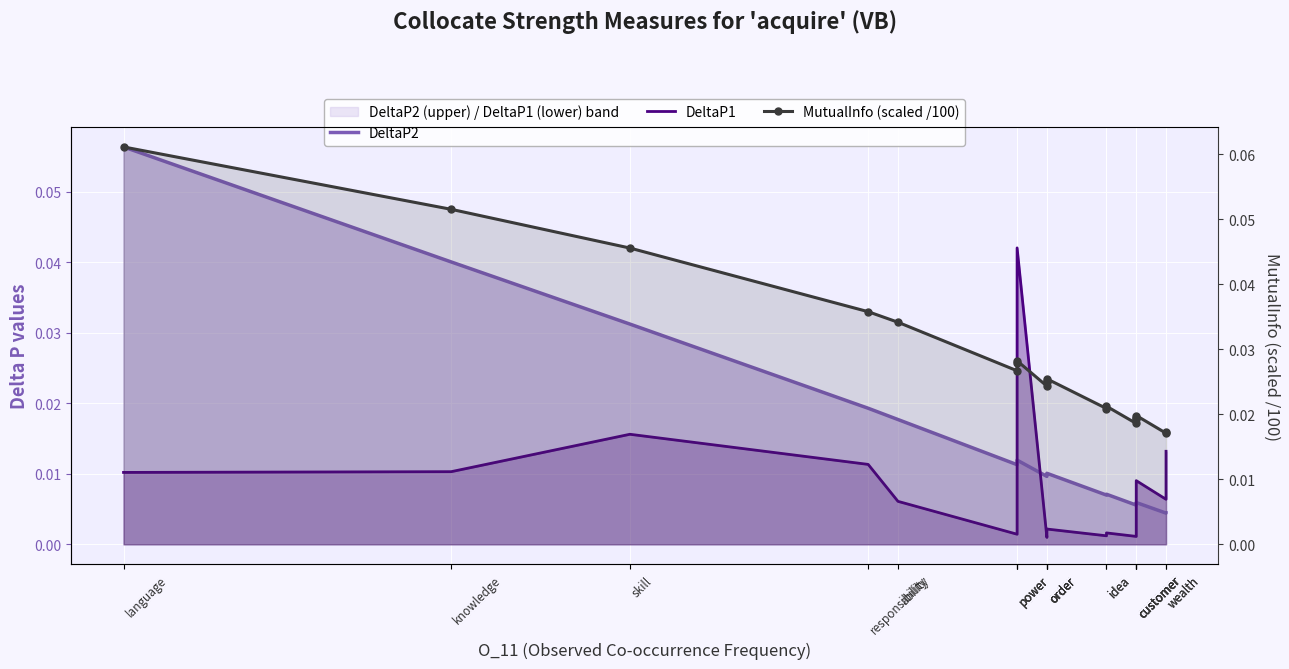

The value of MutualInfo (scaled /100) at idea is 0.0. True or false?

True